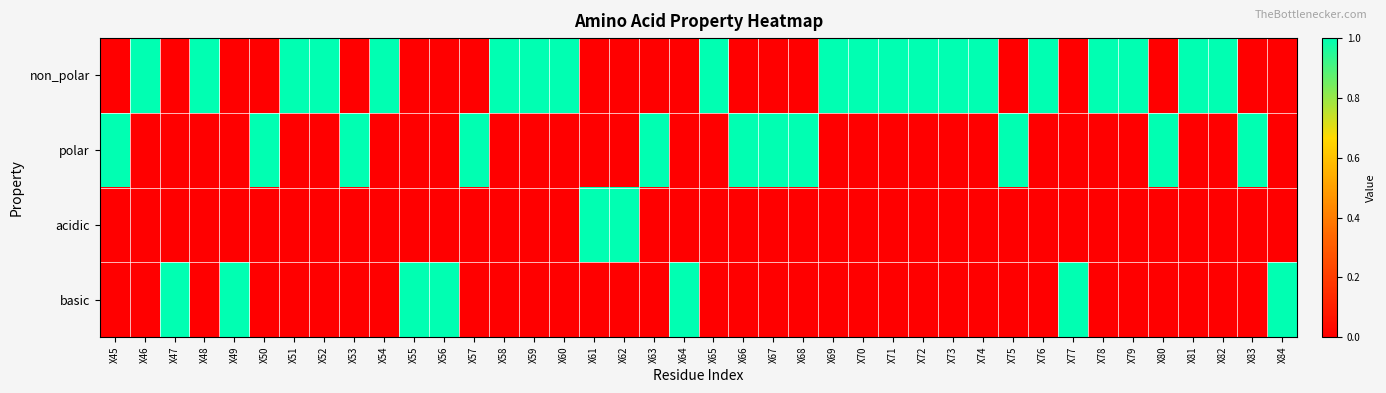

Rank the series by their average value, from lowest to highest.

acidic, basic, polar, non_polar